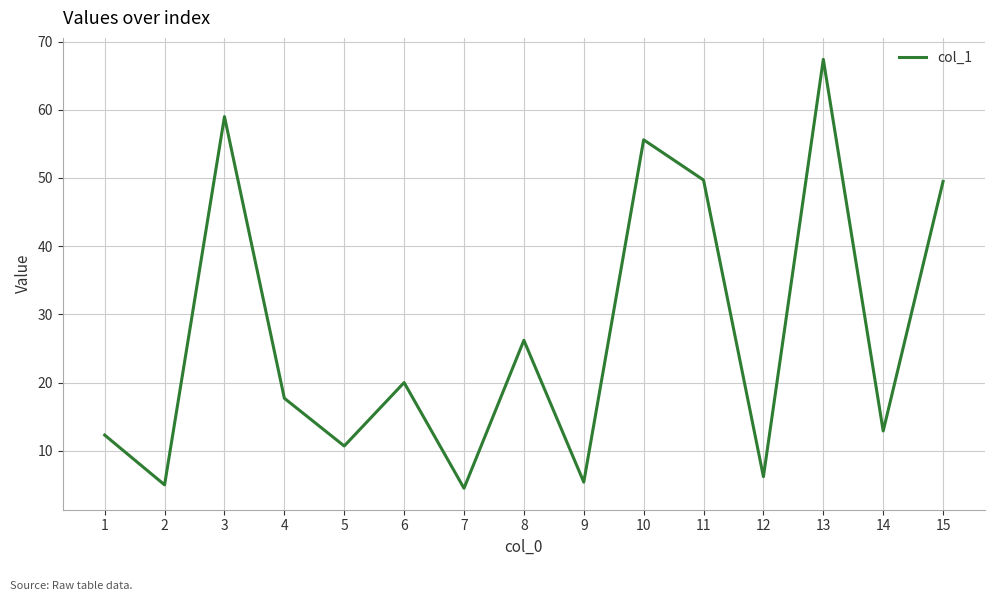

What is the greatest value displayed?

67.4